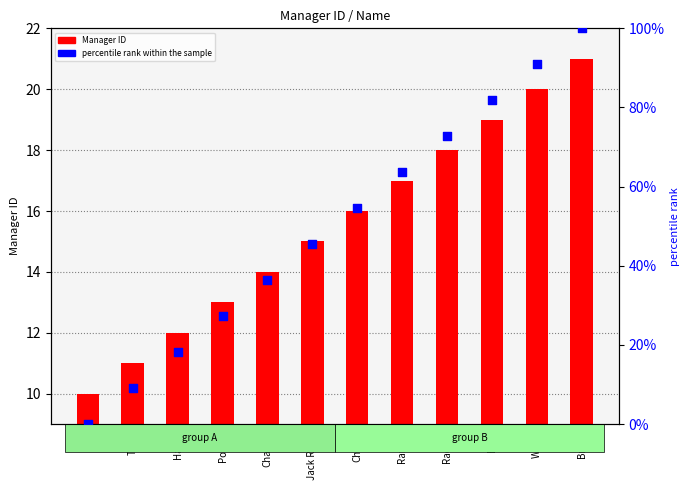

At which category is the sum across all series the highest?

Brian